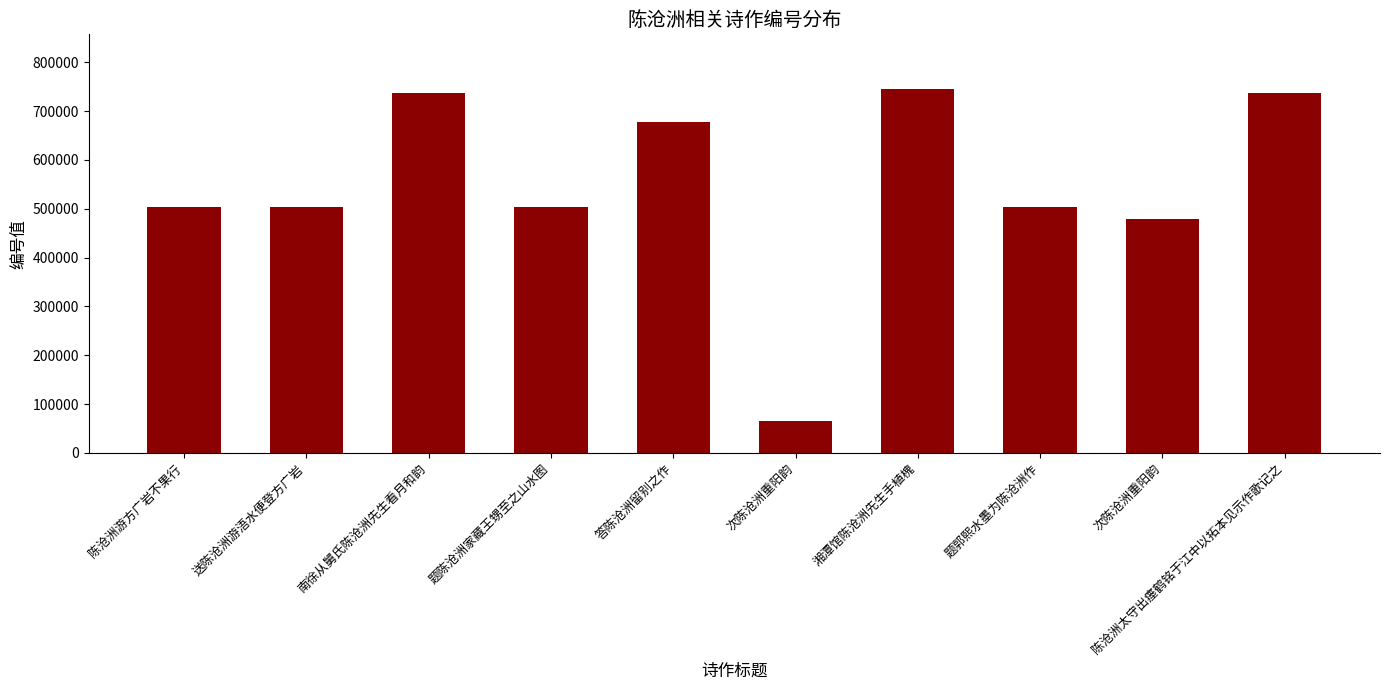

What is the change in value from 南徐从舅氏陈沧洲先生看月和韵 to 次陈沧洲重阳韵?

-258046